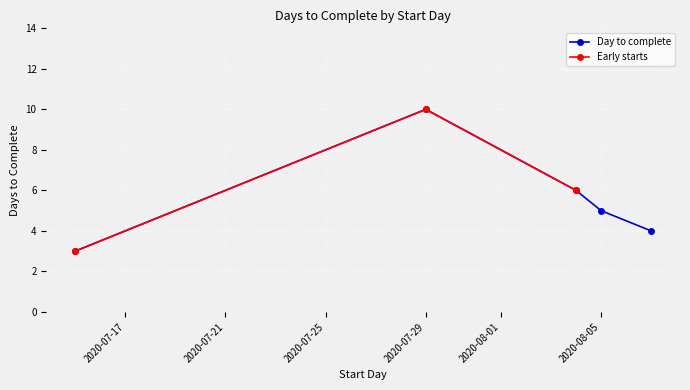

What is the difference between the maximum and second lowest values?

6